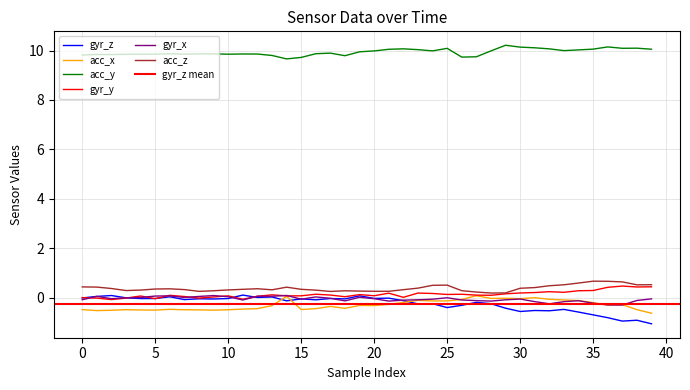

True or false: acc_z has more than 2 interior local peaks.

True